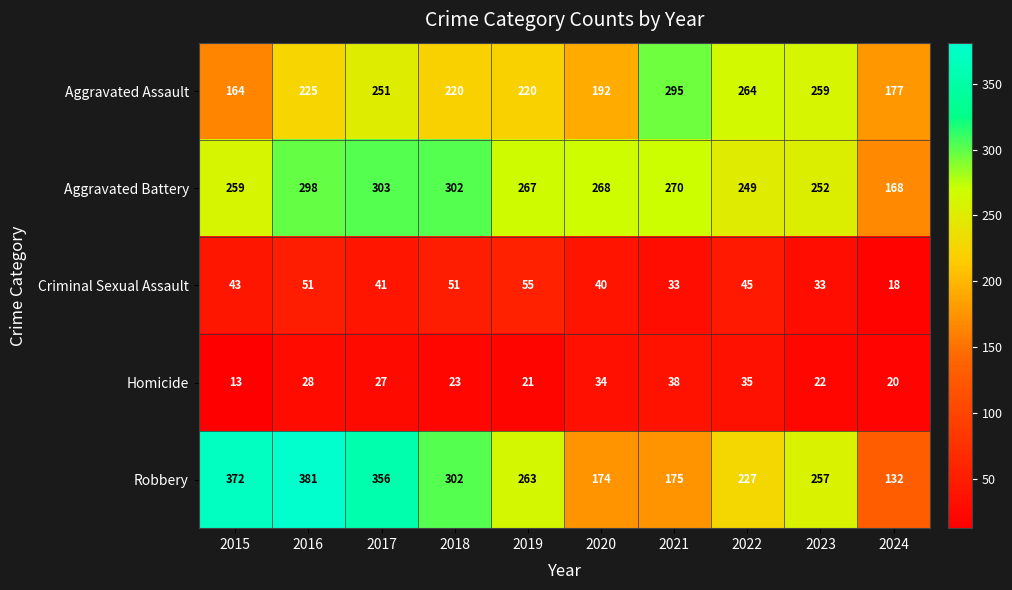

Between 2019 and 2024, which series saw the biggest shift?

Robbery